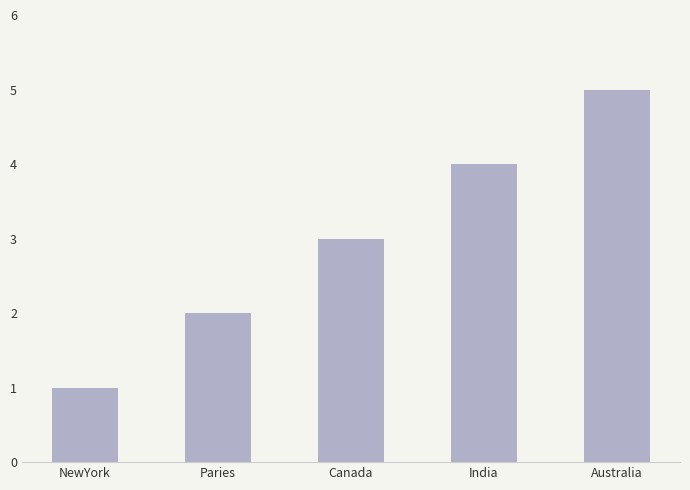

What is the ratio of the value at NewYork to the value at Australia?

0.2